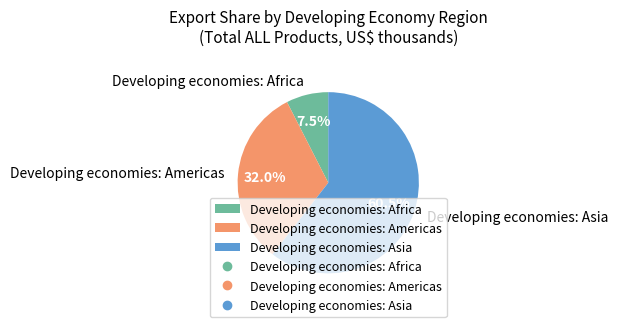

Rank the categories by value from lowest to highest.

Developing economies: Africa, Developing economies: Americas, Developing economies: Asia